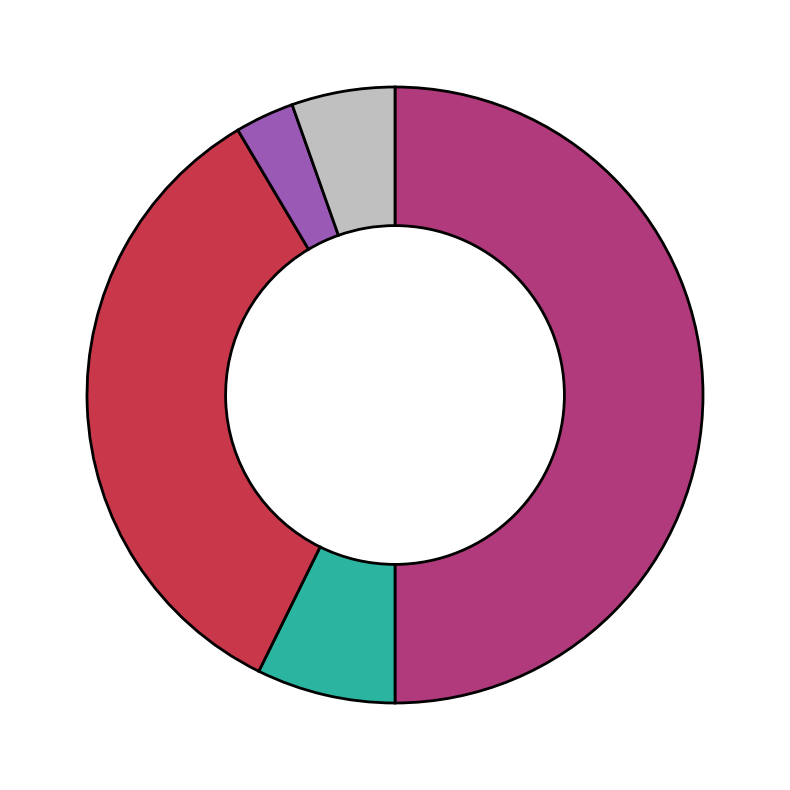

Is there a majority slice in this chart?

No